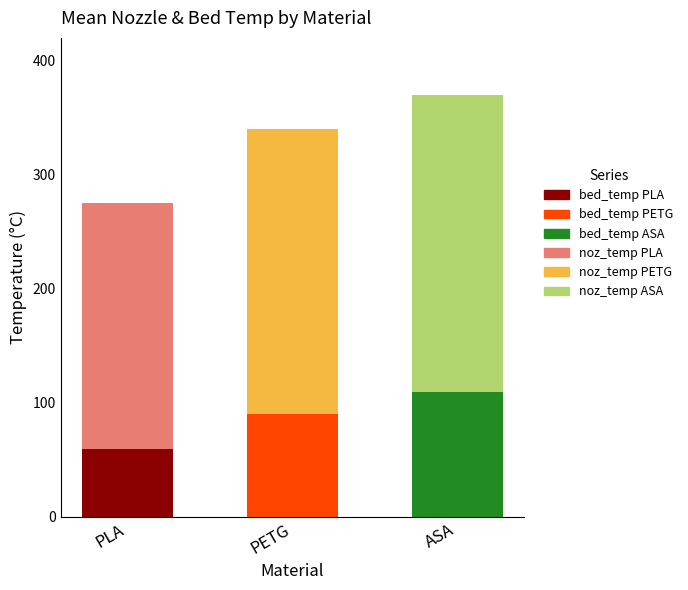

Between PLA and PETG, which series saw the biggest shift?

noz_temp